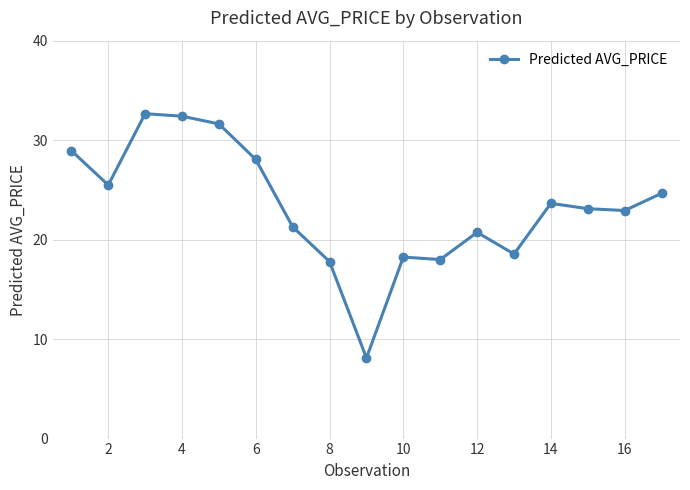

What is the value of the 6th point from the left?

28.1